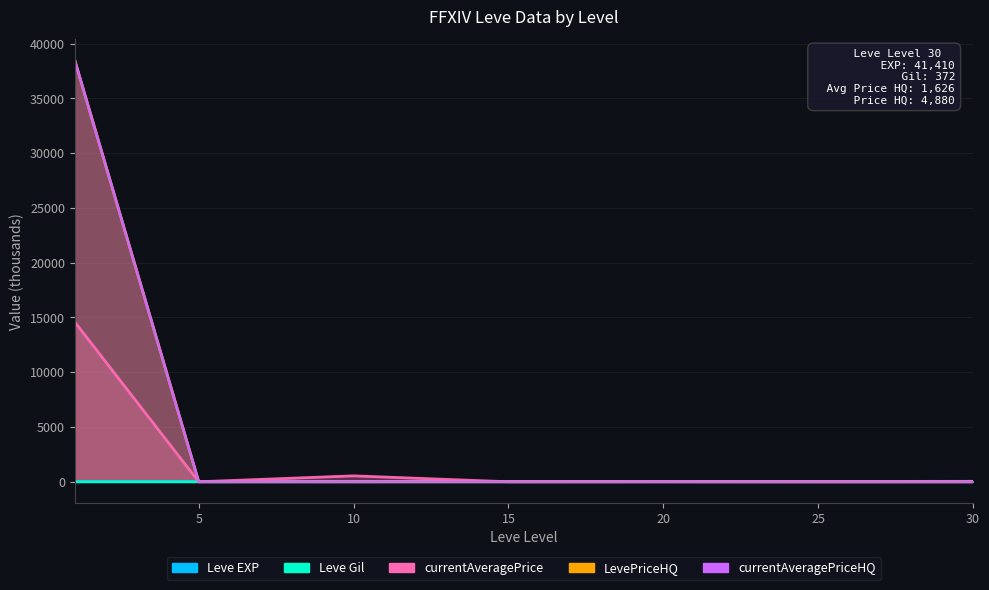

What is the total value across all series at 30?

49.4